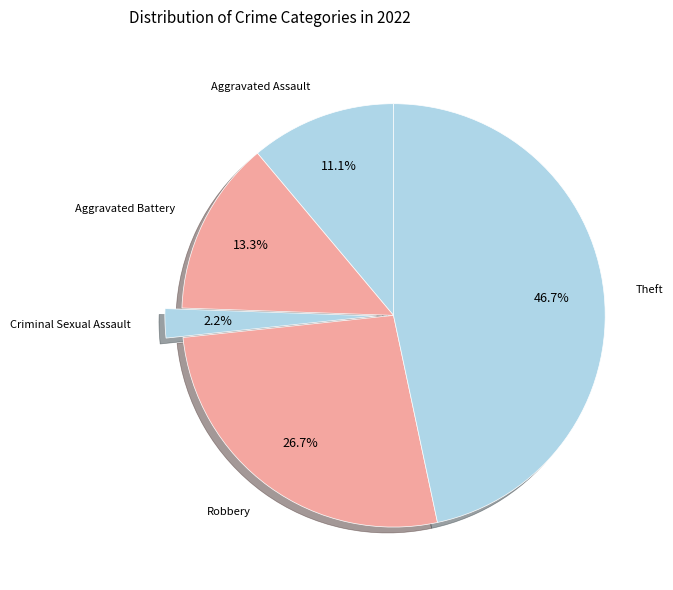

Is there a majority slice in this chart?

No